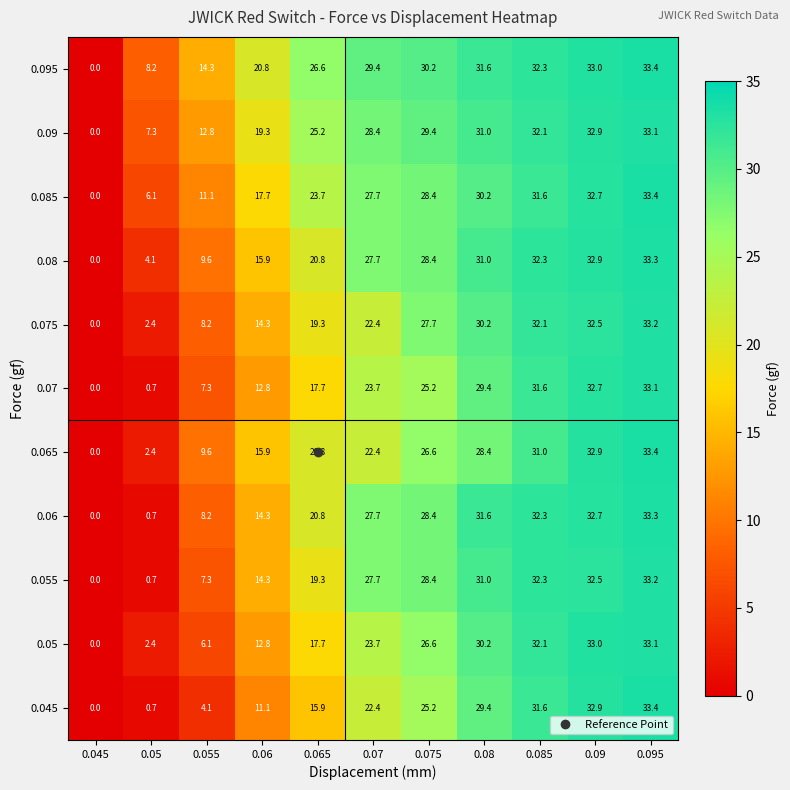

How many data points in 0.065 are above 22?

6